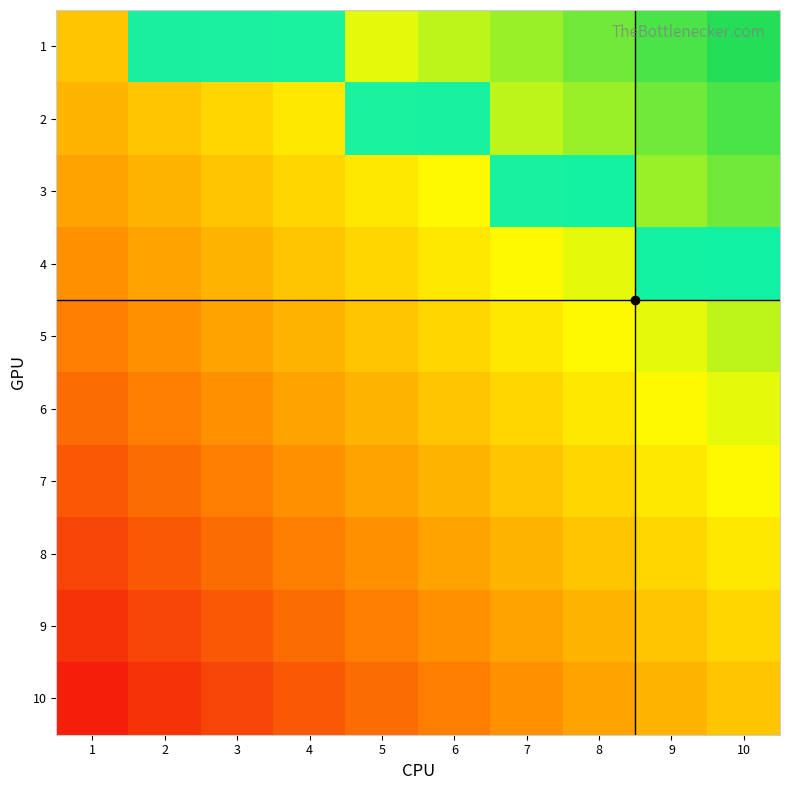

At which category is the sum across all series the highest?

2